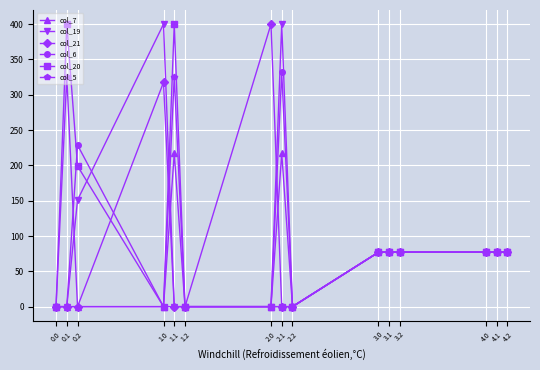

Which series changed the most between 0.2 and 2.2?

col_6